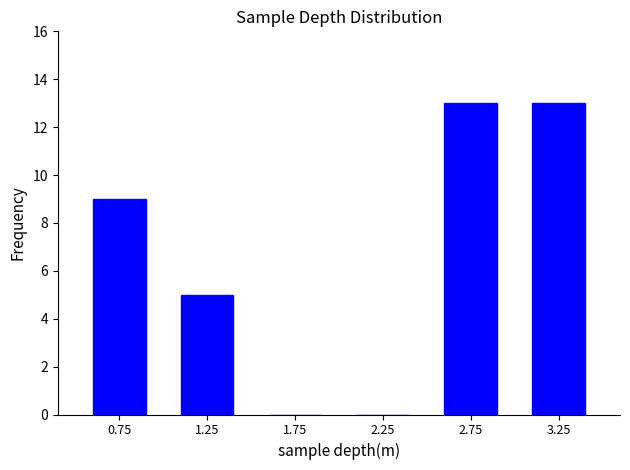

Reading left to right, transcribe this chart: for each bar, give the range it covers on the x-axis and its height. The values are not printed on the chart, so give them approximately, as read against the axis.

0.5 to 1.0: 9
1.0 to 1.5: 5
1.5 to 2.0: 0
2.0 to 2.5: 0
2.5 to 3.0: 13
3.0 to 3.5: 13